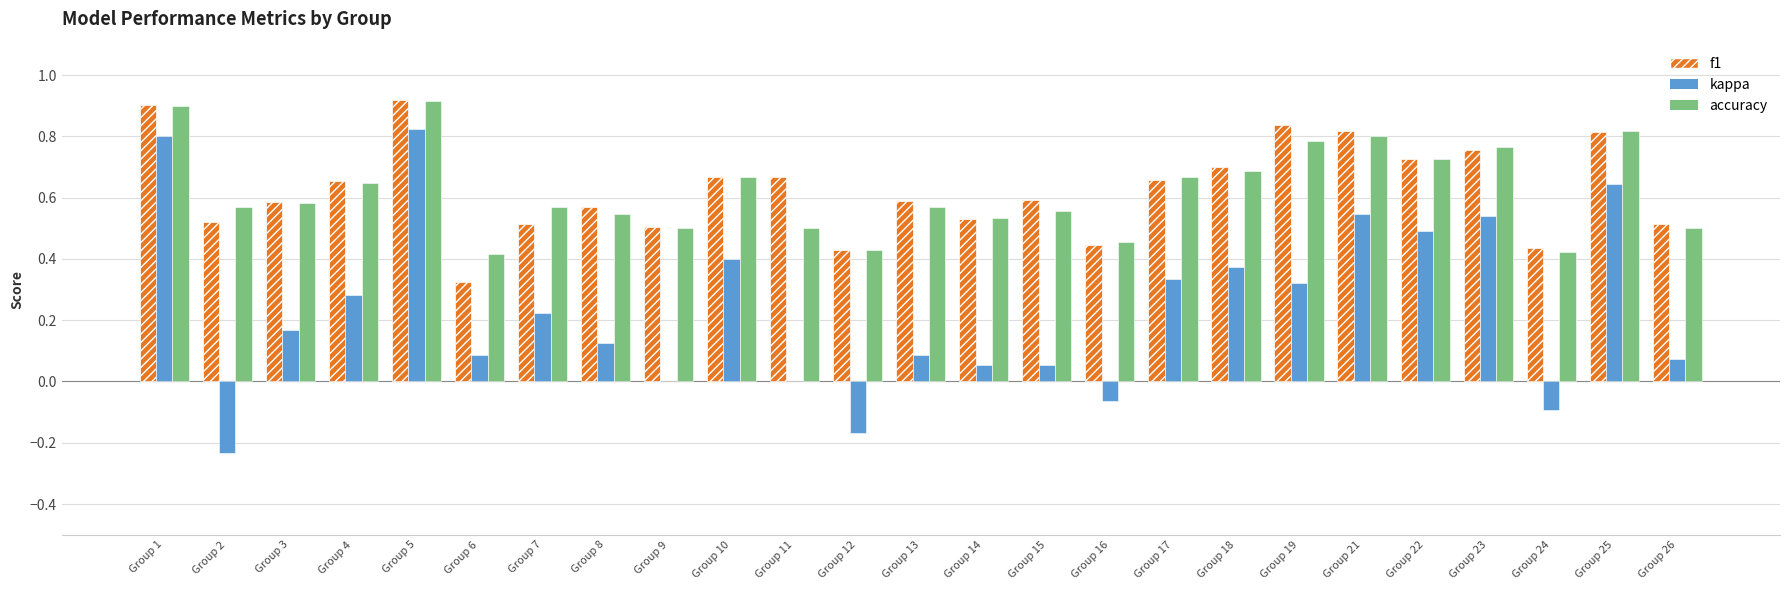

Between Group 23 and Group 24, which series saw the biggest shift?

kappa